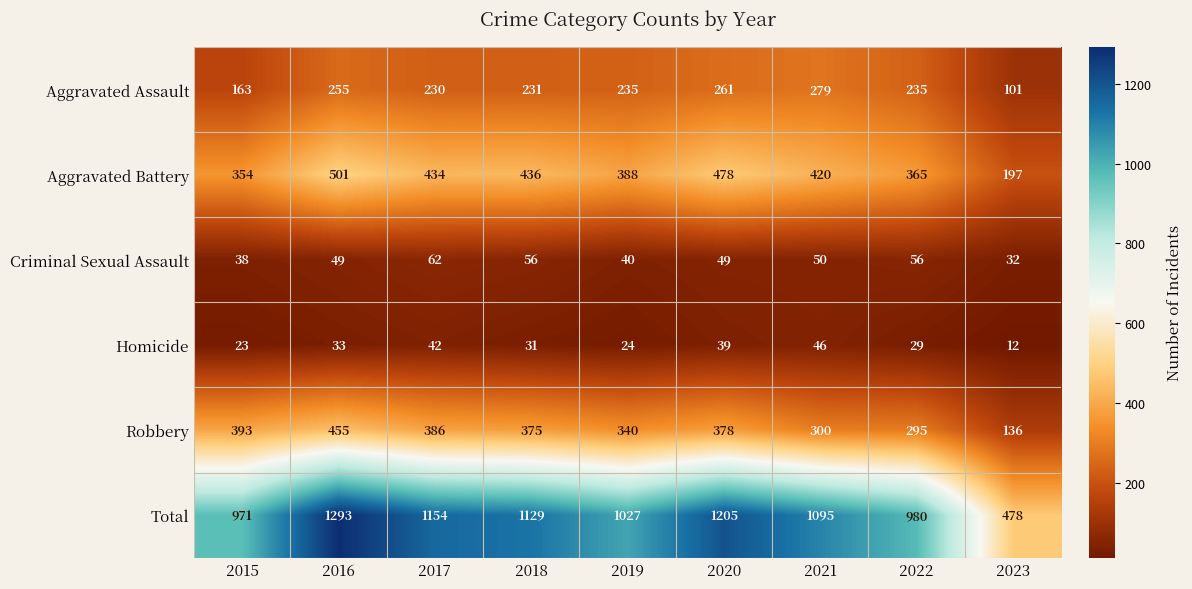

How many values in the Aggravated Battery series are below 420?

4